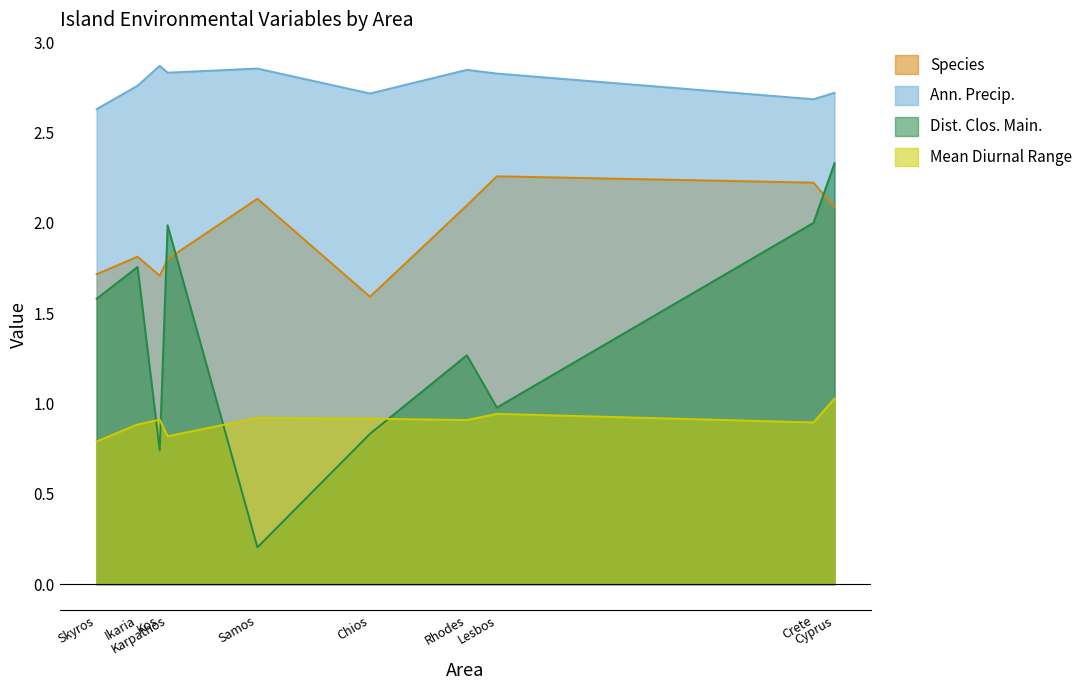

What is the total value across all series at Rhodes?

7.1